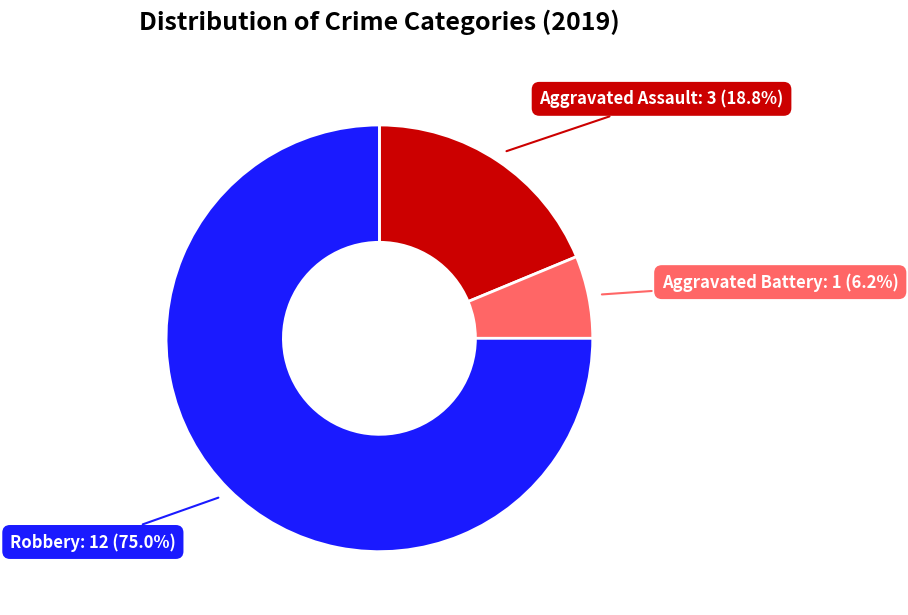

Is there any slice that represents more than half of the pie?

Yes